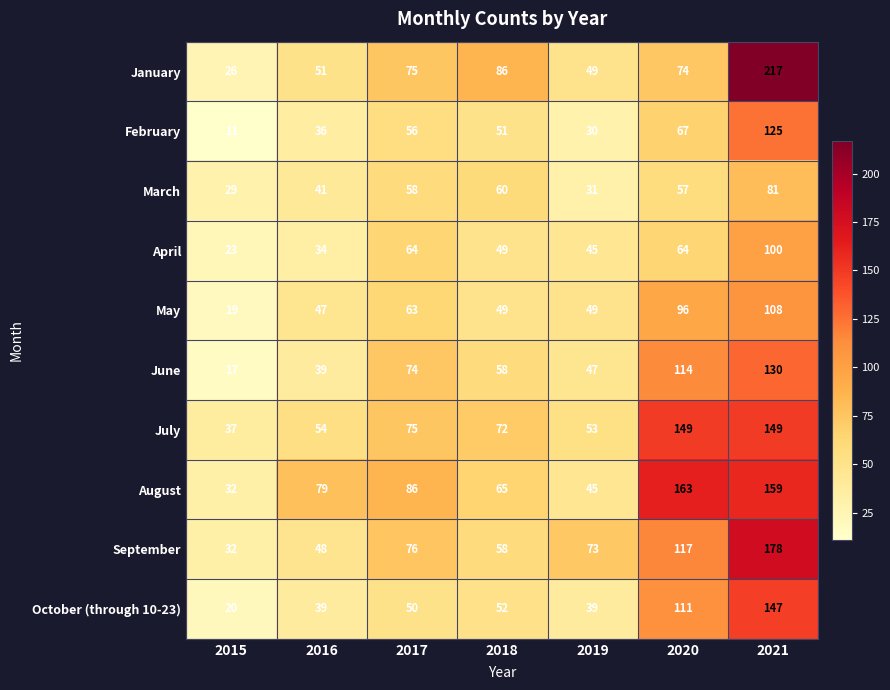

What is the sum of the June values at 2016 and 2019?

86